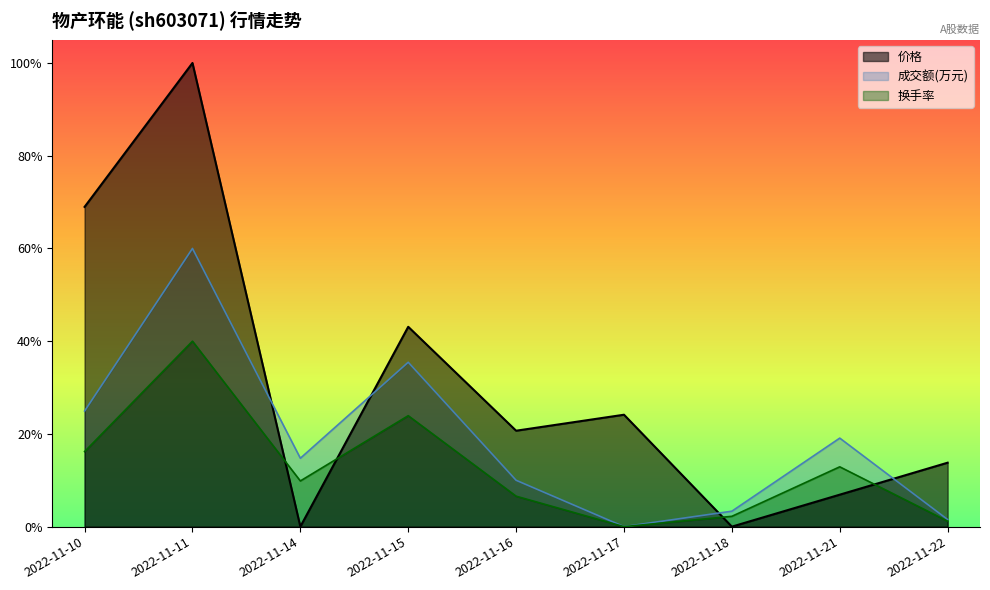

What is the total value across all series at 2022-11-22?

0.2